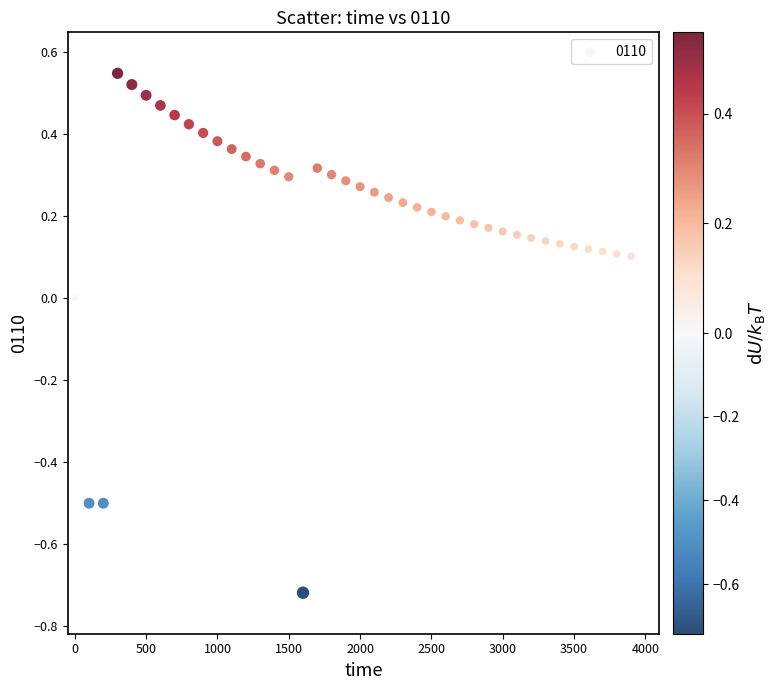

What is the range of Y values (max minus min)?

1.3